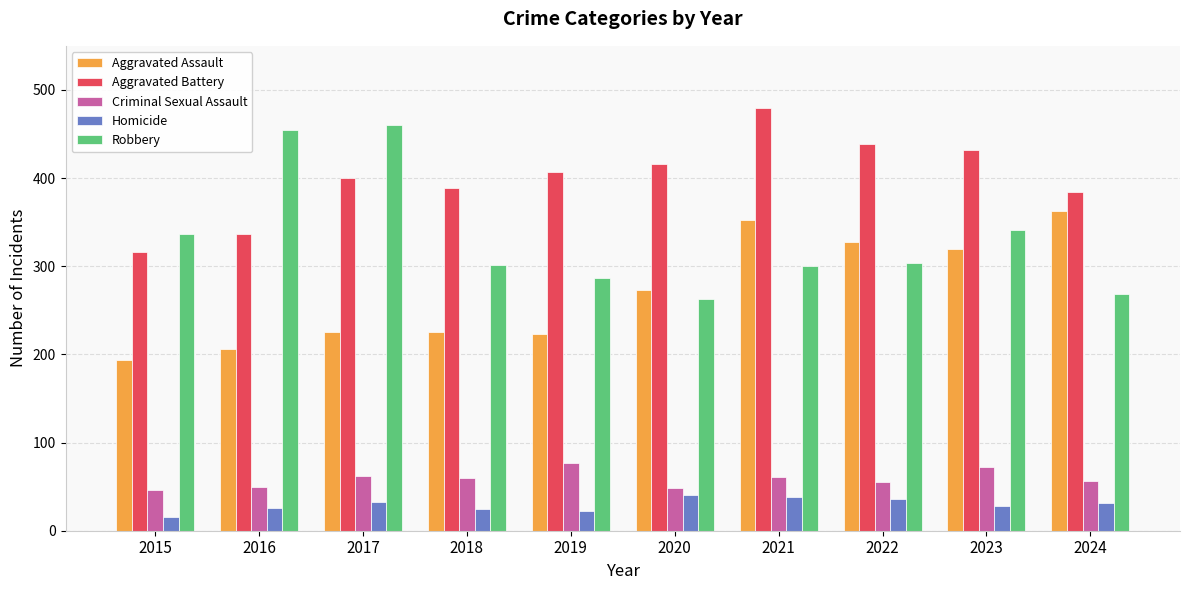

Where does the Criminal Sexual Assault series first go above 60?

2017